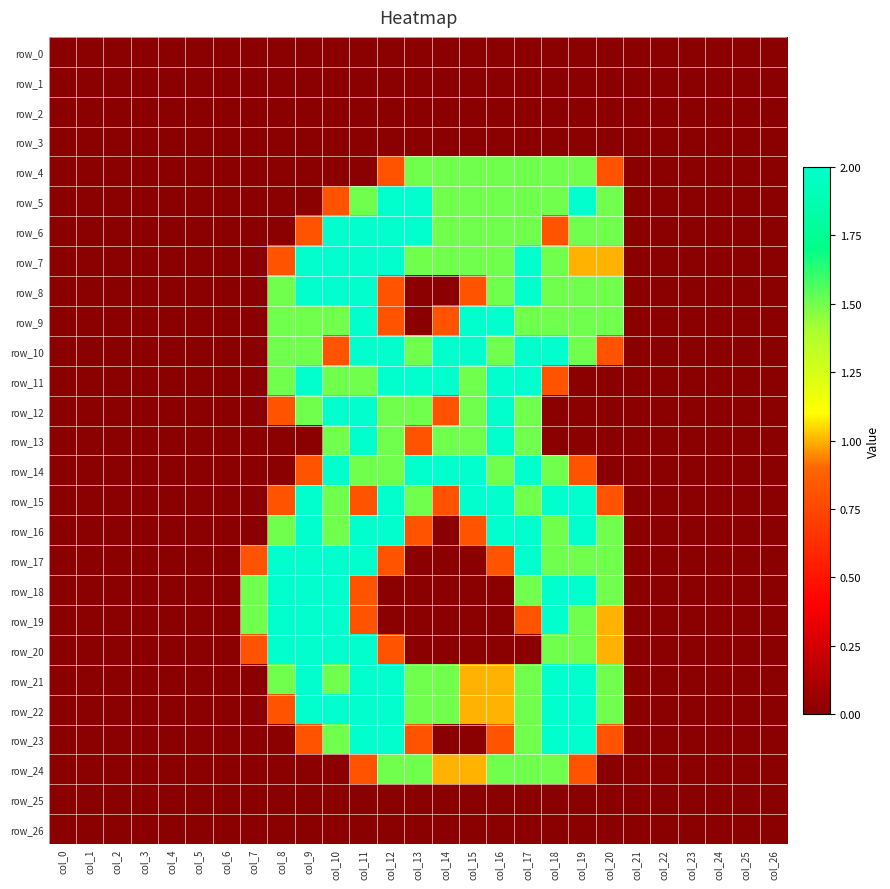

How many categories are shown in the chart?

27